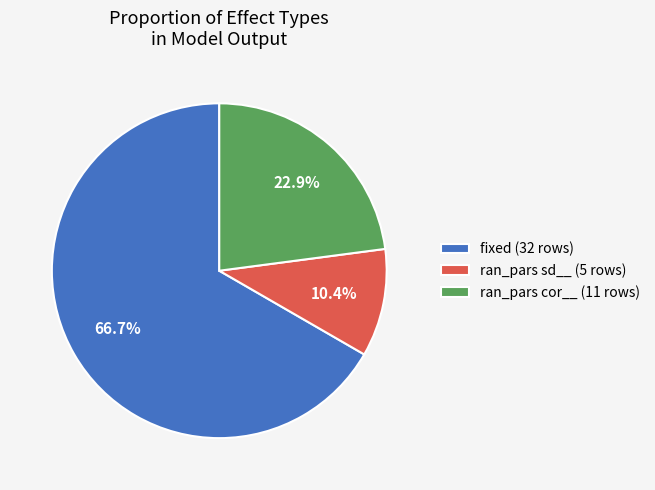

Which category has the biggest portion of the pie?

fixed (32 rows)